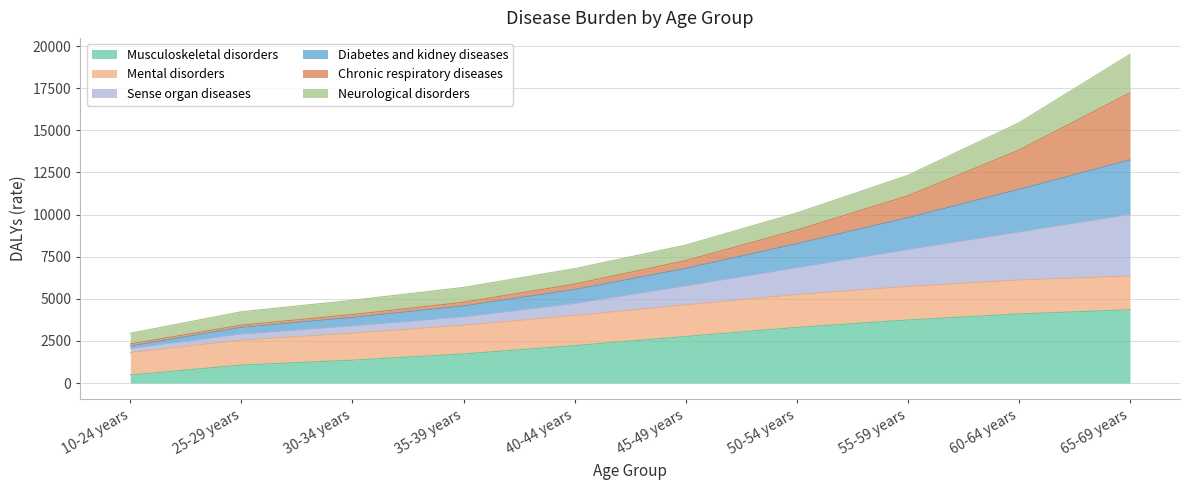

Is it true that Musculoskeletal disorders equals 4350.4 at 65-69 years?

True